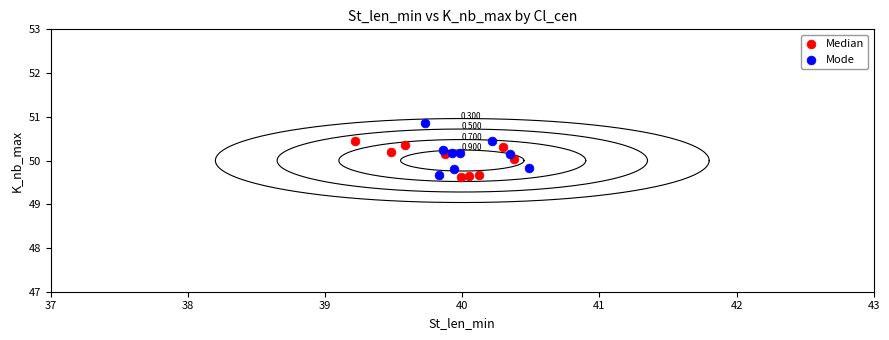

What are all the series names shown in the legend?

Median, Mode